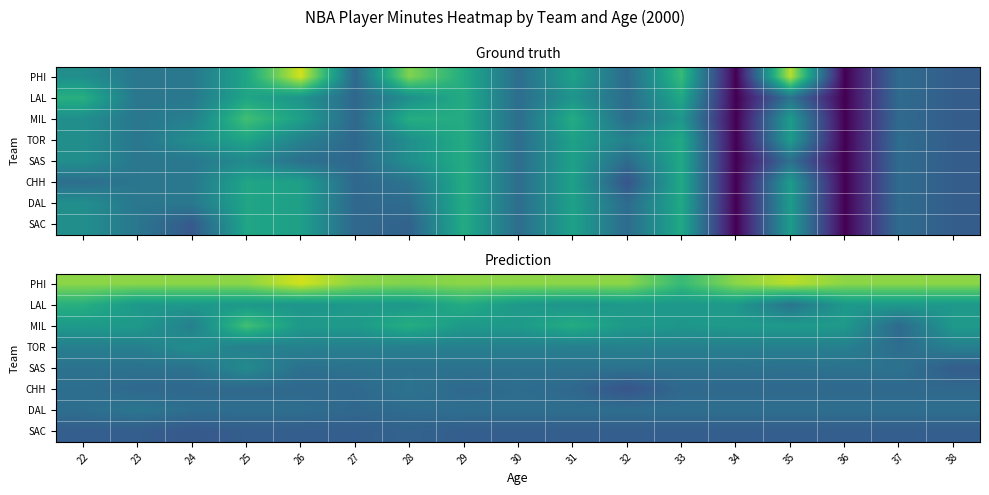

What is the smallest value displayed?

288.0